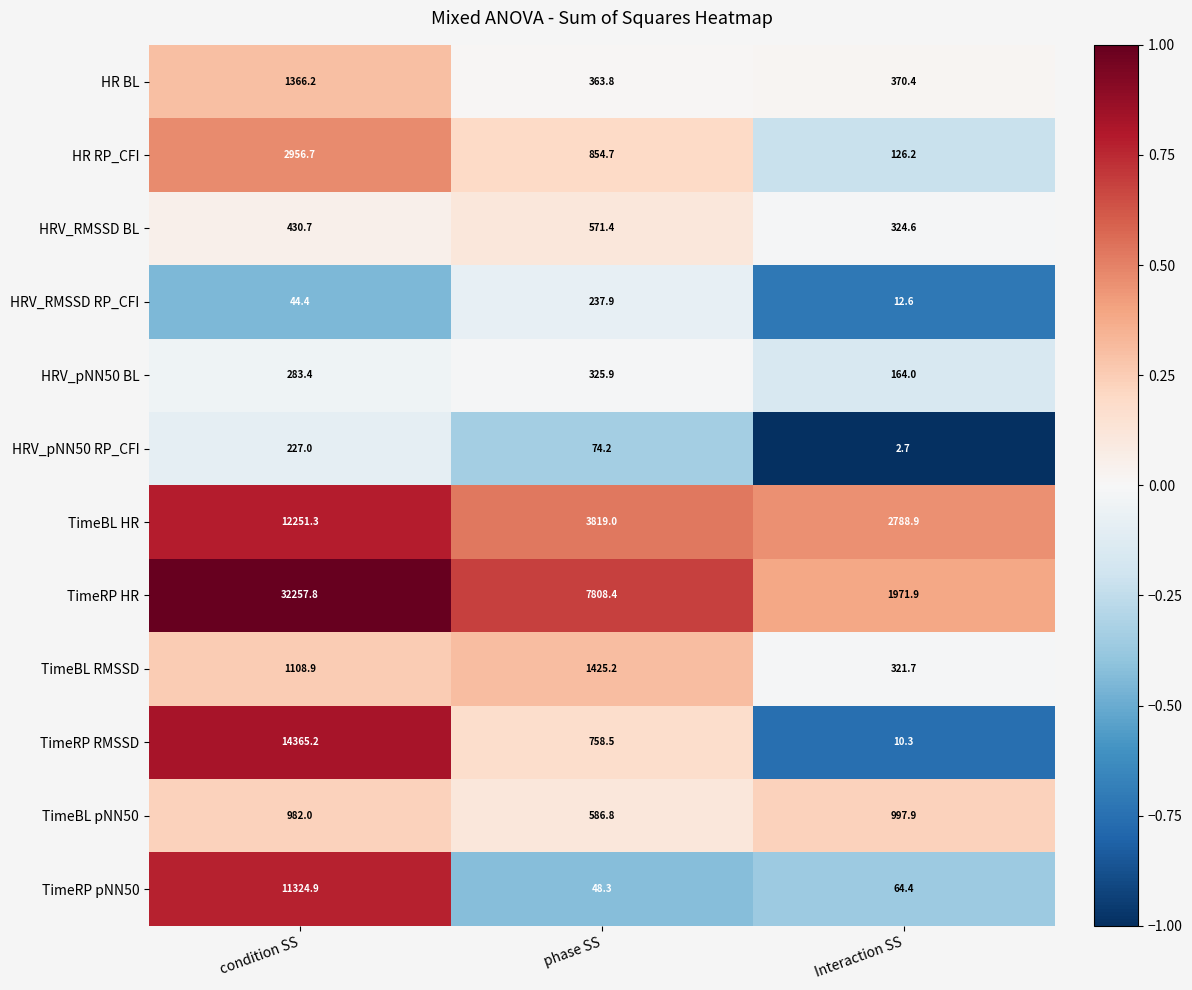

The value of HRV_pNN50 RP_CFI at condition SS is 227.0. True or false?

True